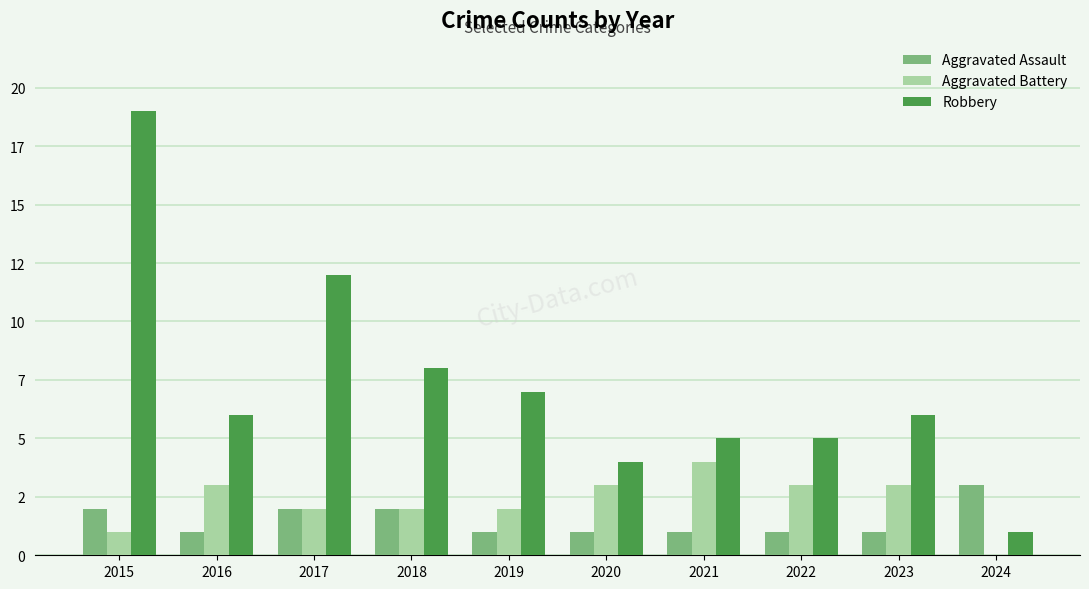

At how many categories does at least one series exceed 8?

2